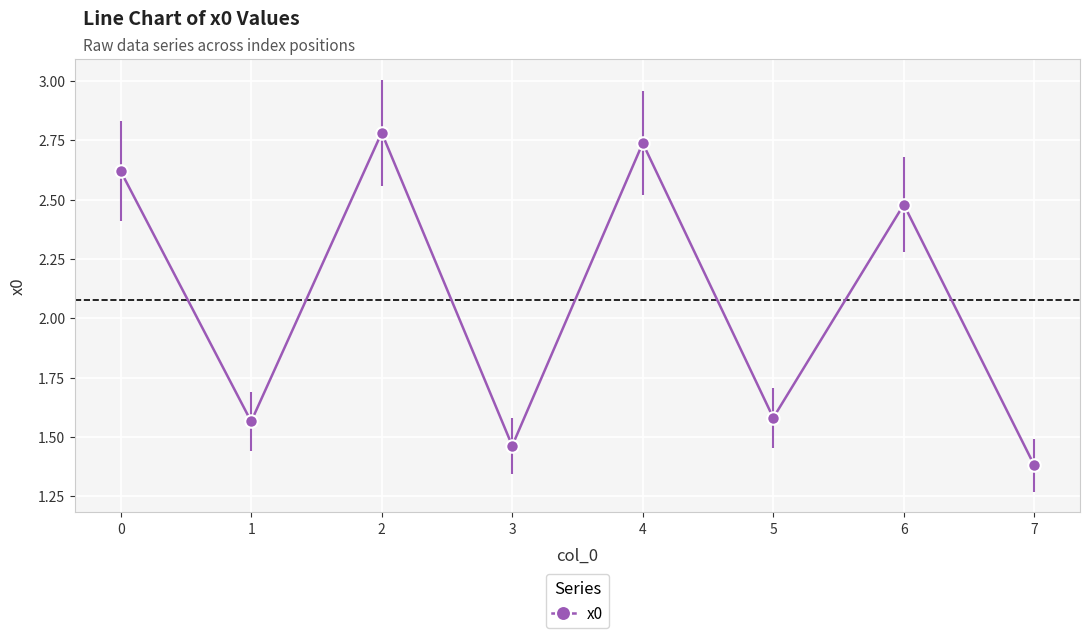

At which category does the chart reach its peak across all series?

2